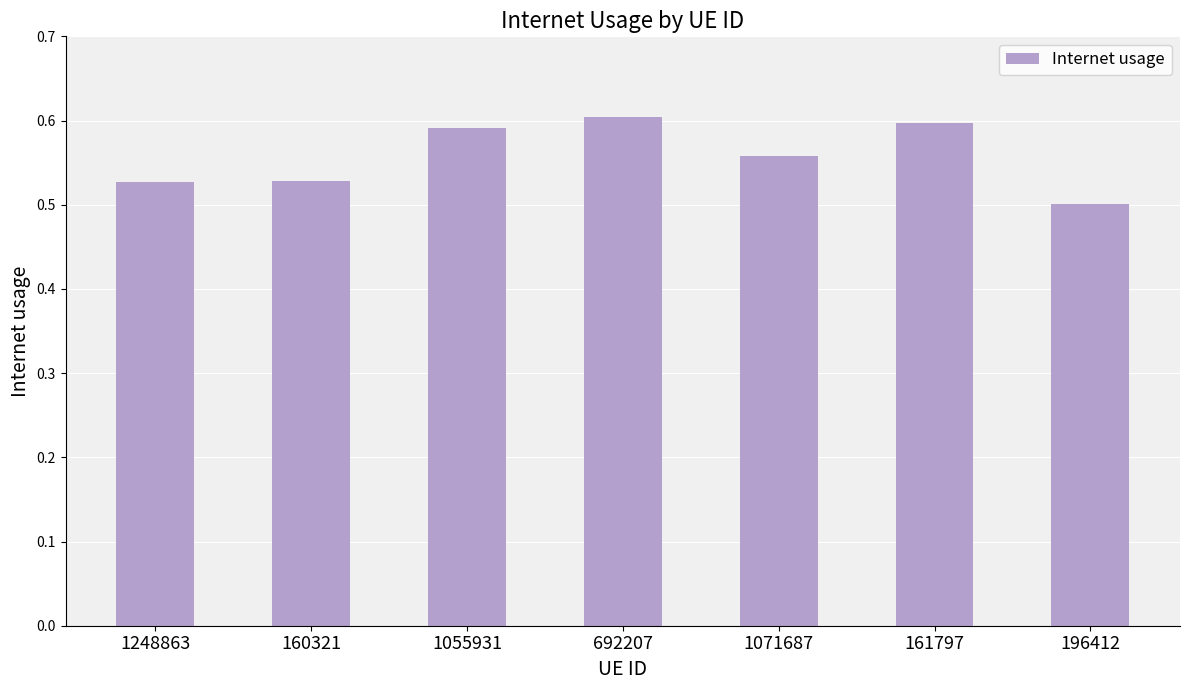

How many values are between 0 and 1?

7